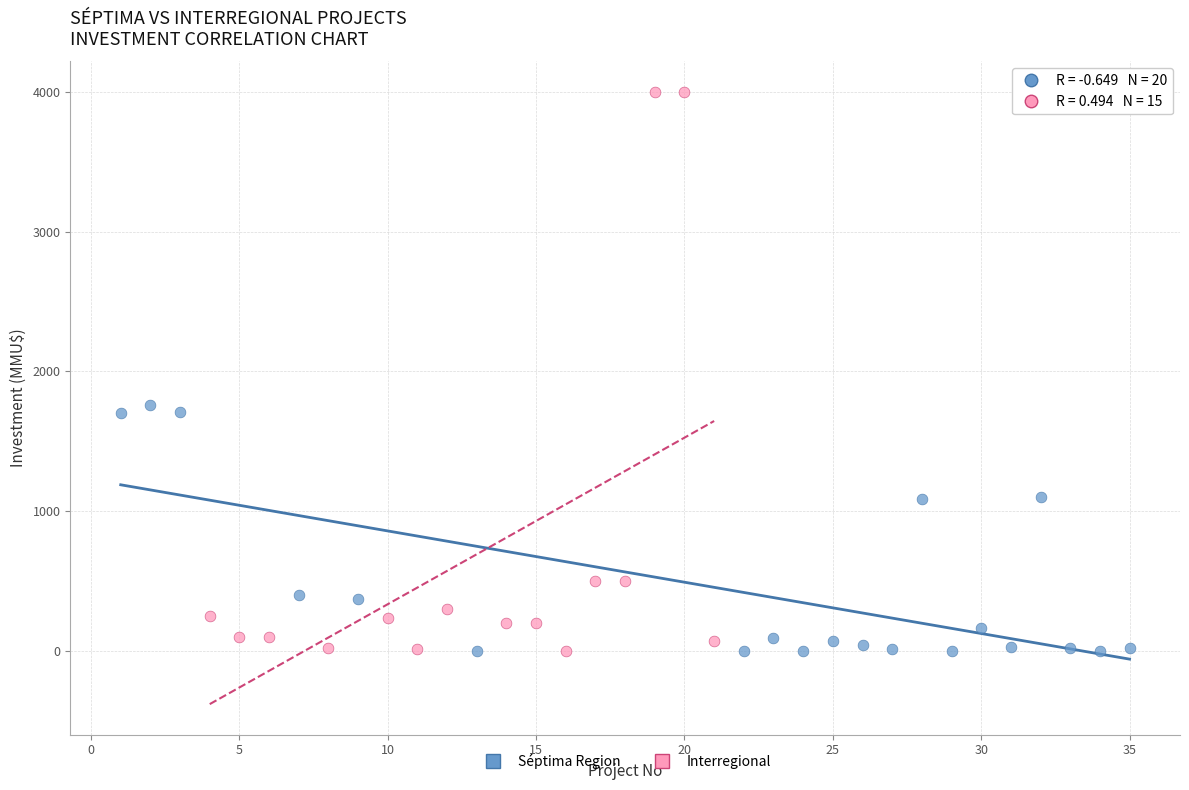

Which series reaches the maximum Y coordinate?

Interregional